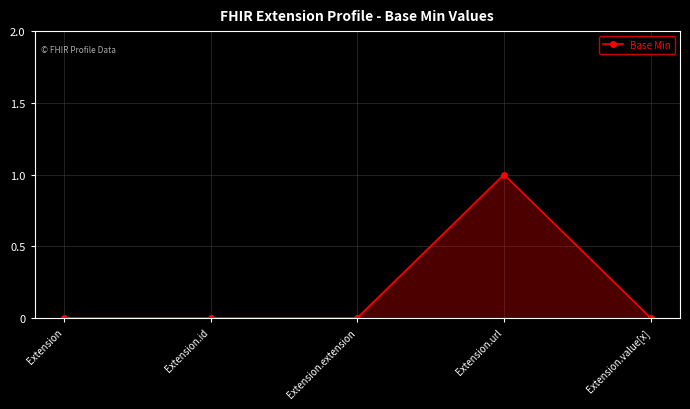

What is the label of the 4th point from the left?

Extension.url